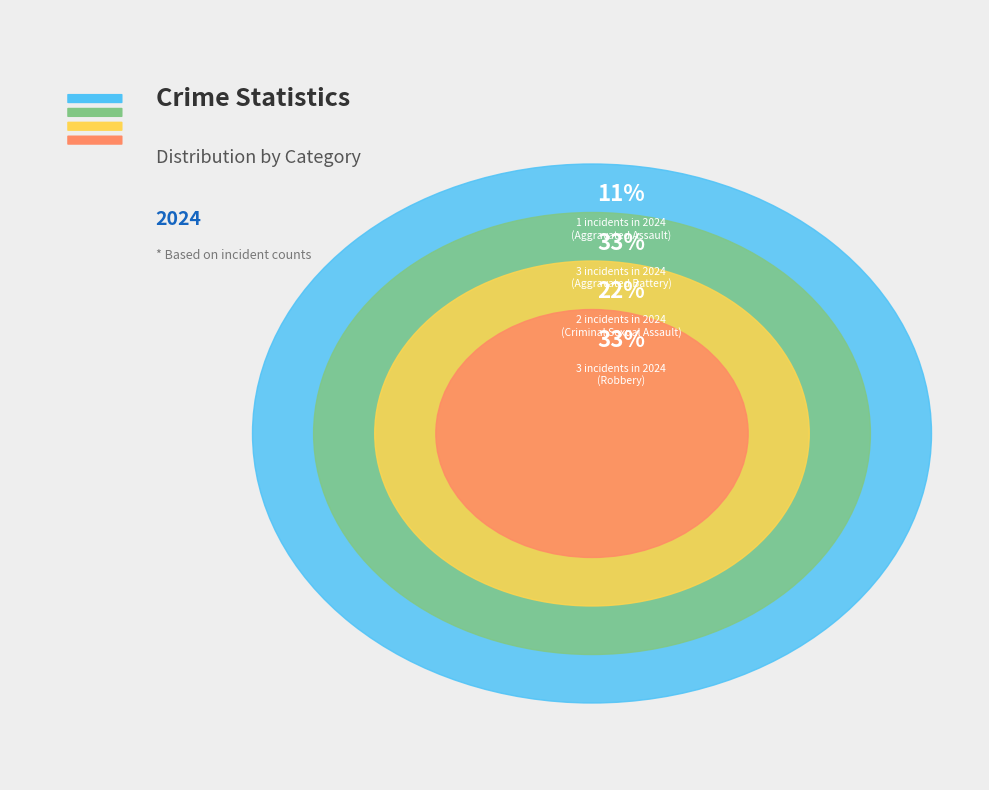

True or false: Robbery accounts for 33% of the total.

True